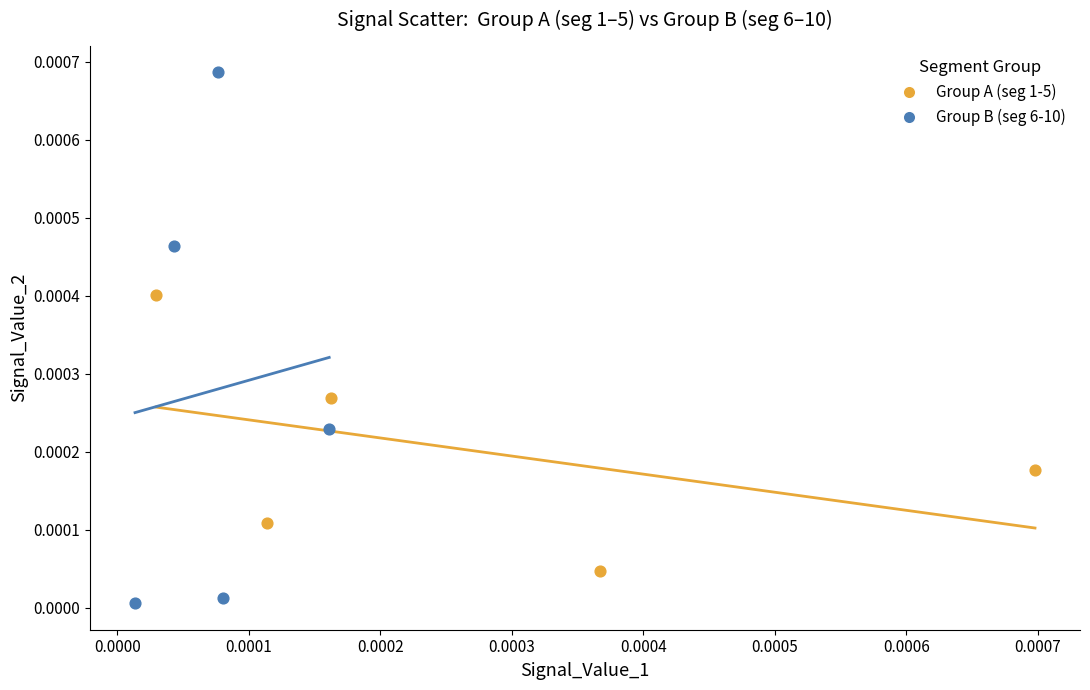

Which series has the largest Y range (max minus min)?

Group B (seg 6-10)